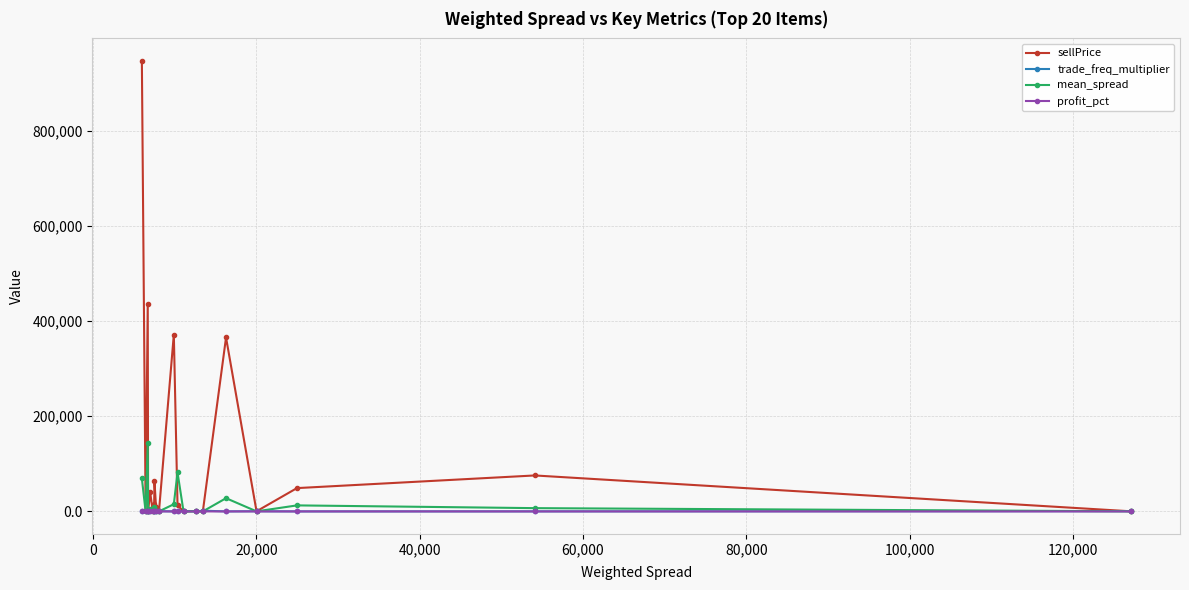

What is the difference between the maximum and minimum values in the mean_spread series?

144277.2